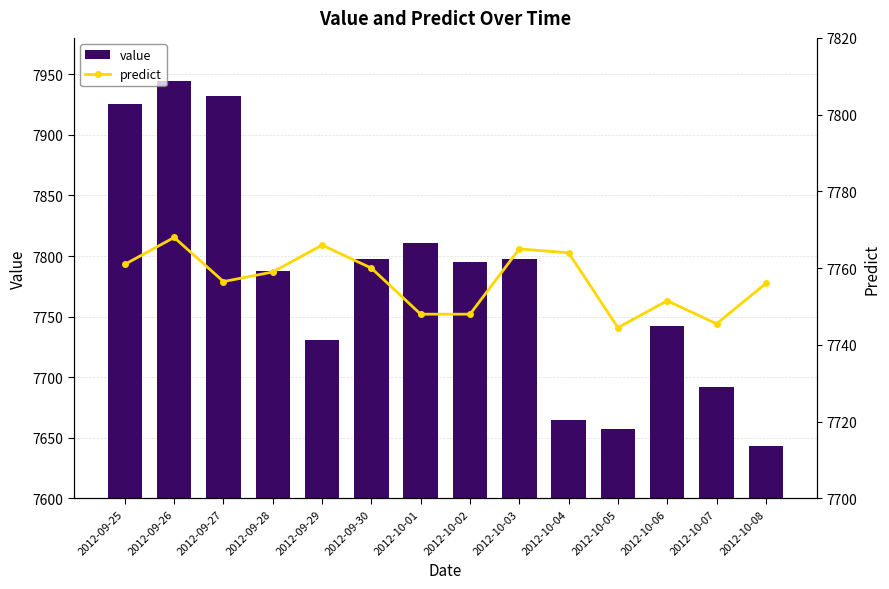

Is it true that value equals 7810.6 at 2012-10-01?

True